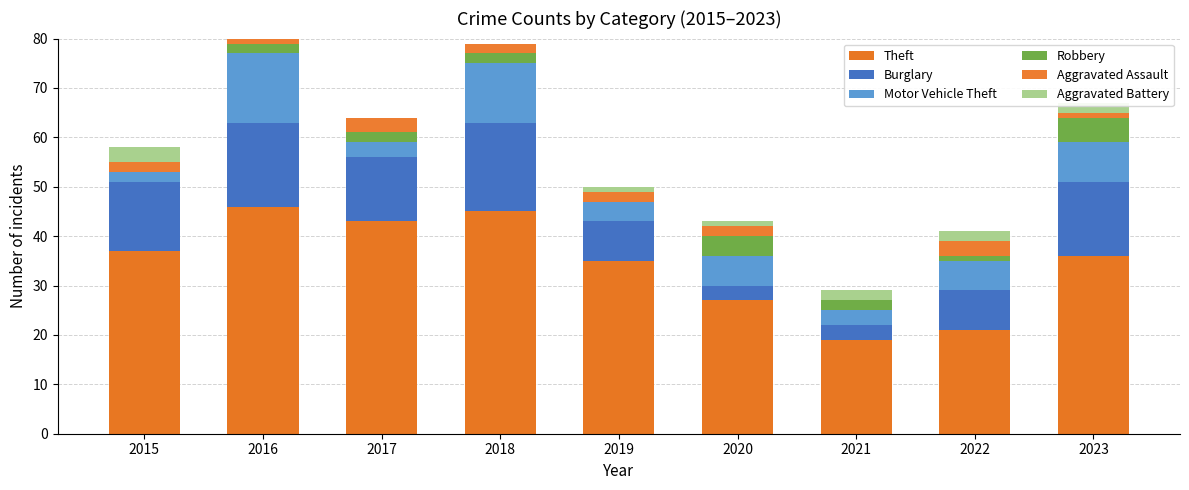

Count the number of categories in the chart.

9